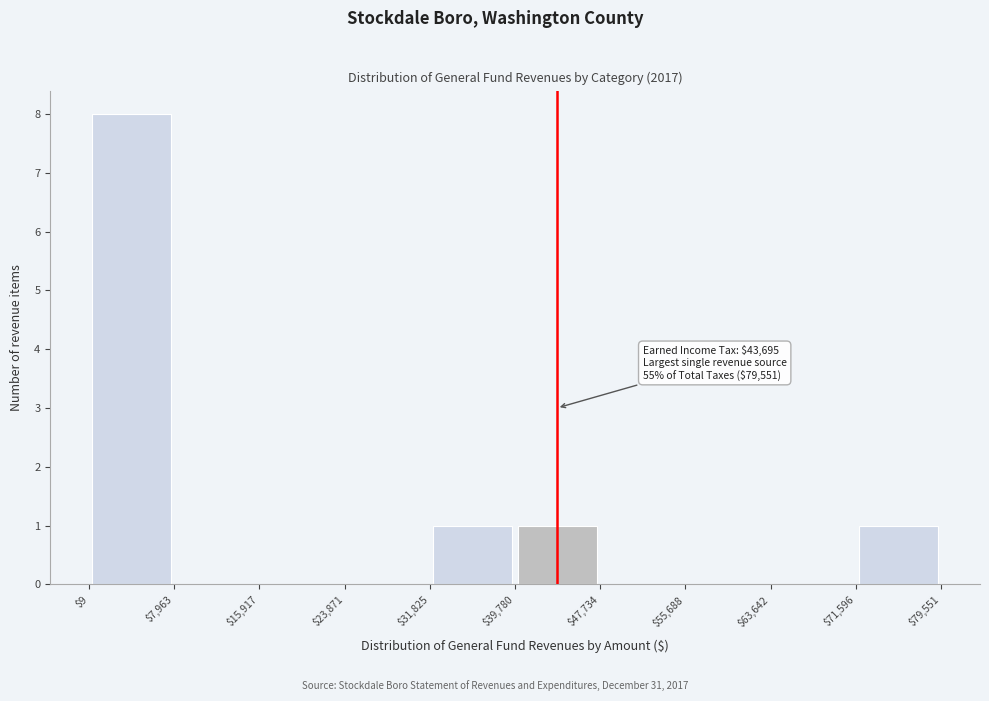

Over which range of the x-axis is the bar tallest?

$9 to $7,963